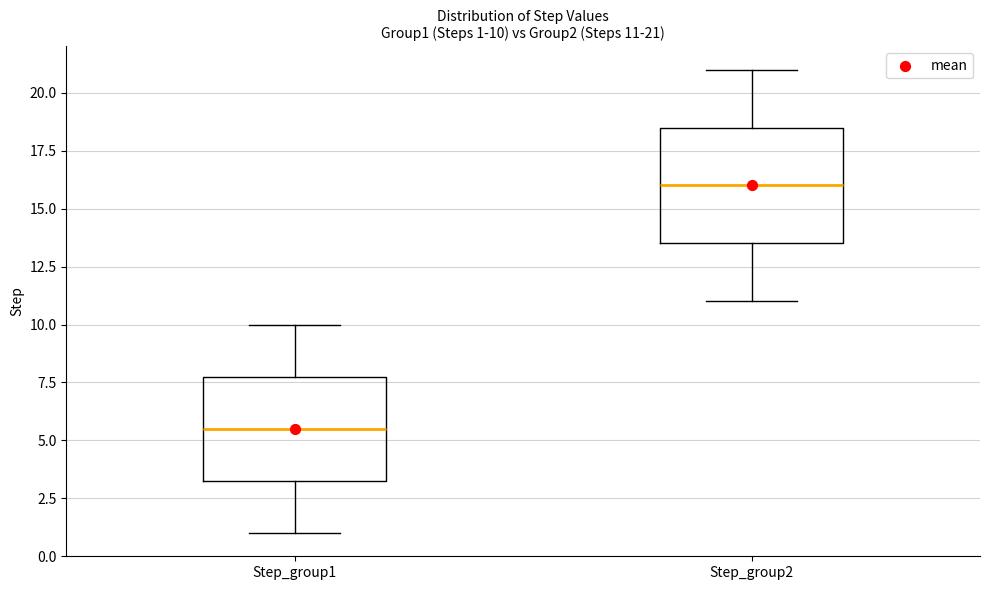

Which box is the tallest, from its lower edge to its upper edge?

Step_group2